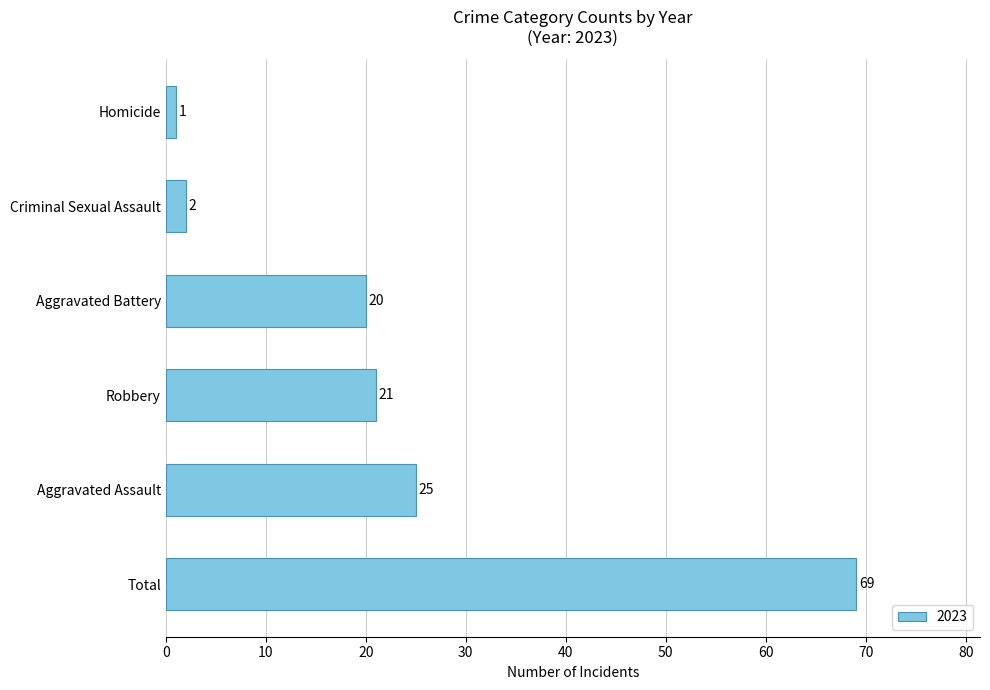

Reading top to bottom, list all the values displayed in this chart.

Homicide=1	Criminal Sexual Assault=2	Aggravated Battery=20	Robbery=21	Aggravated Assault=25	Total=69